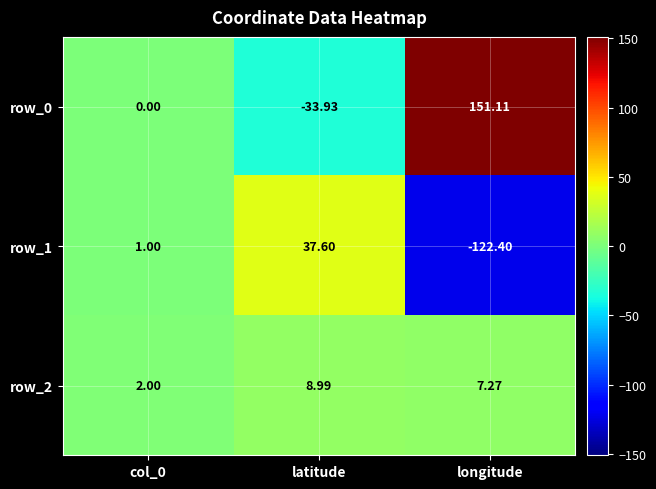

The value of row_2 at latitude is 9.0. True or false?

True